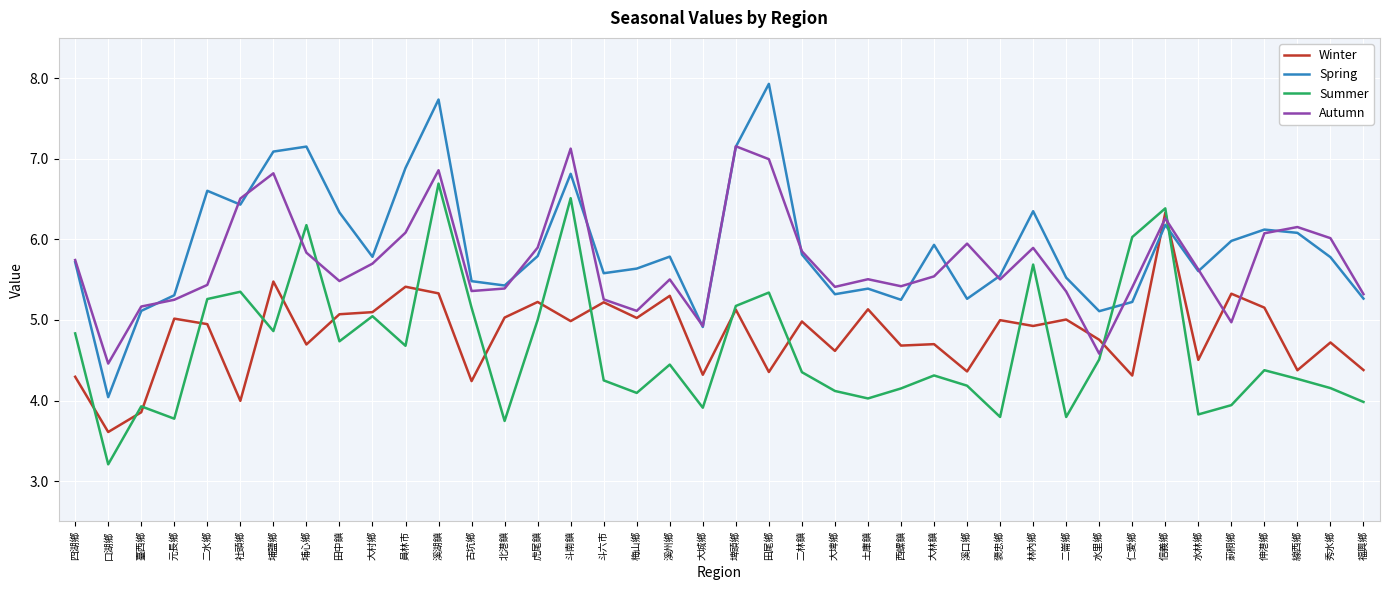

Is it true that Spring equals 3.0 at 林內鄉?

False